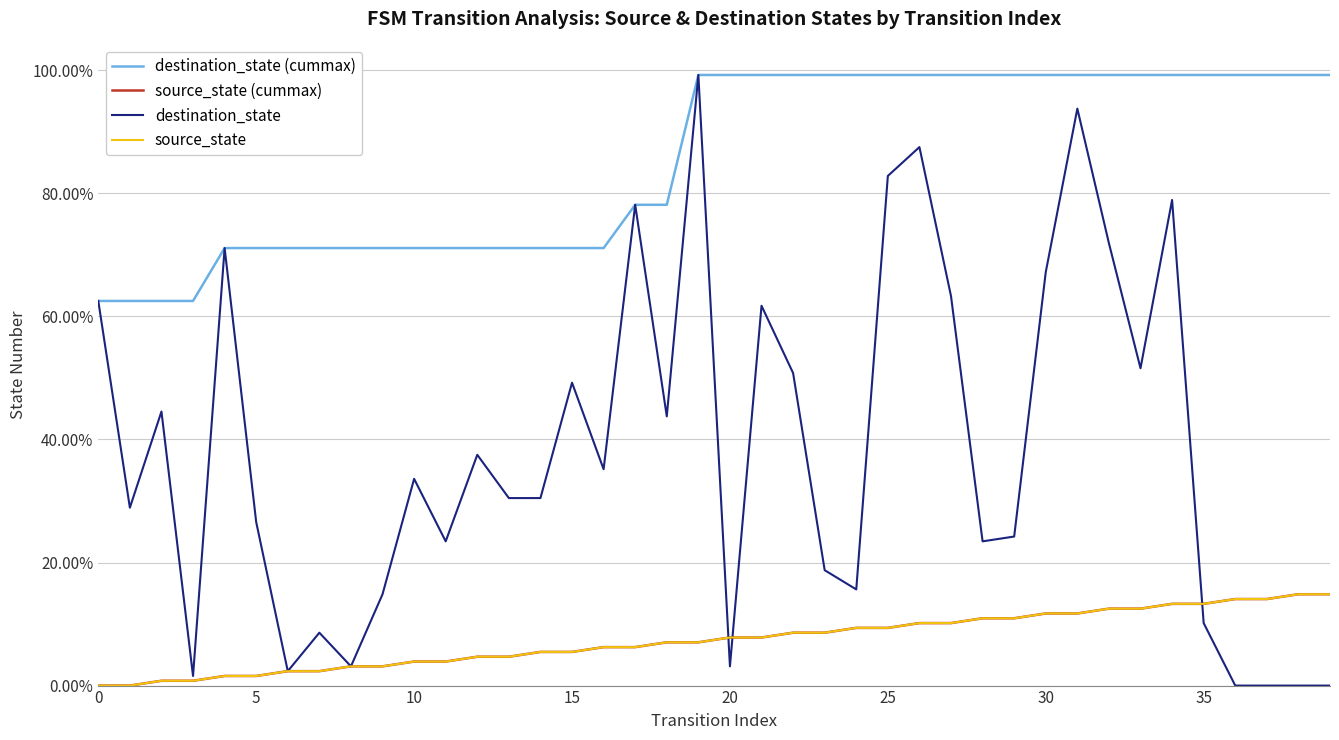

Does the chart have visible grid lines?

Yes